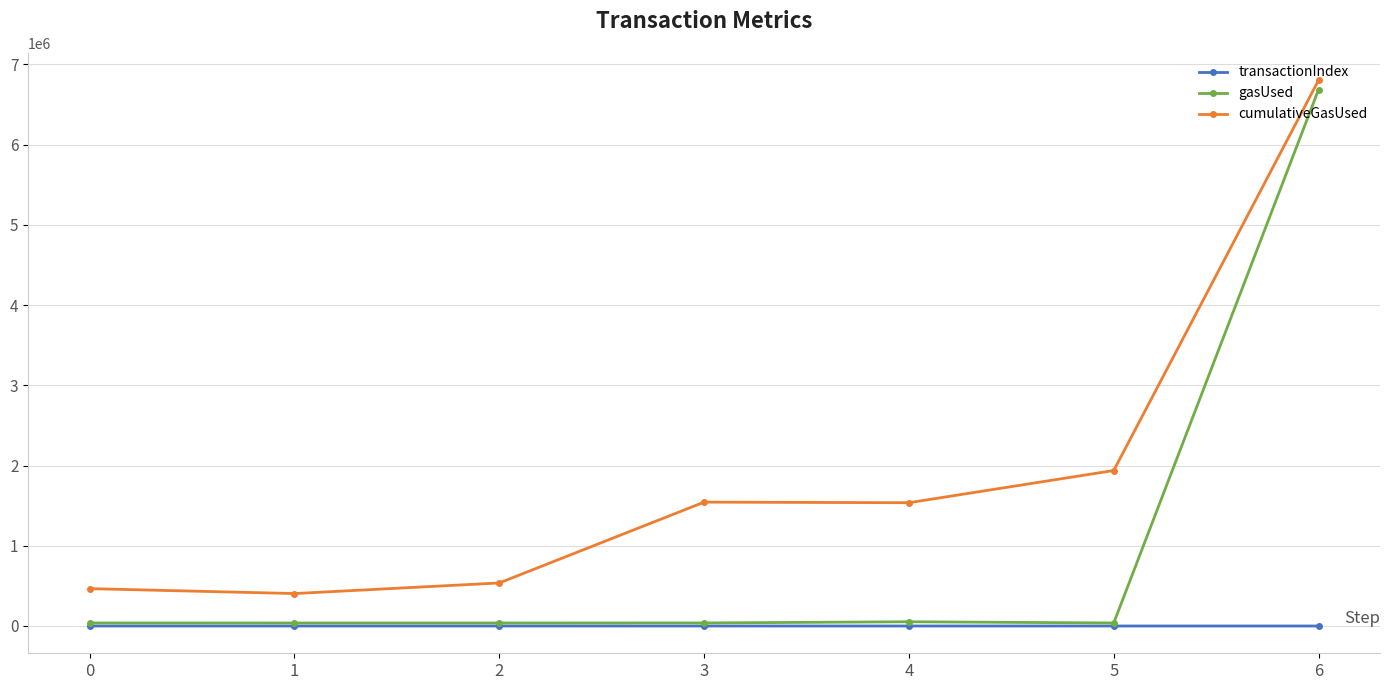

Which series has the largest range (max minus min)?

gasUsed